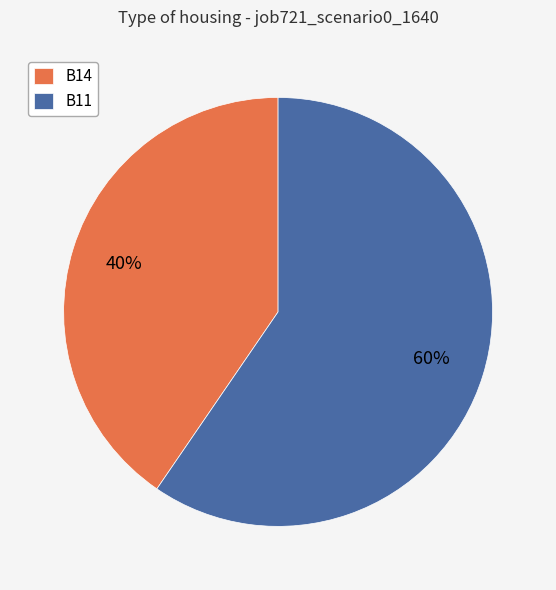

Combined, do B11 and B14 account for over 50%?

Yes